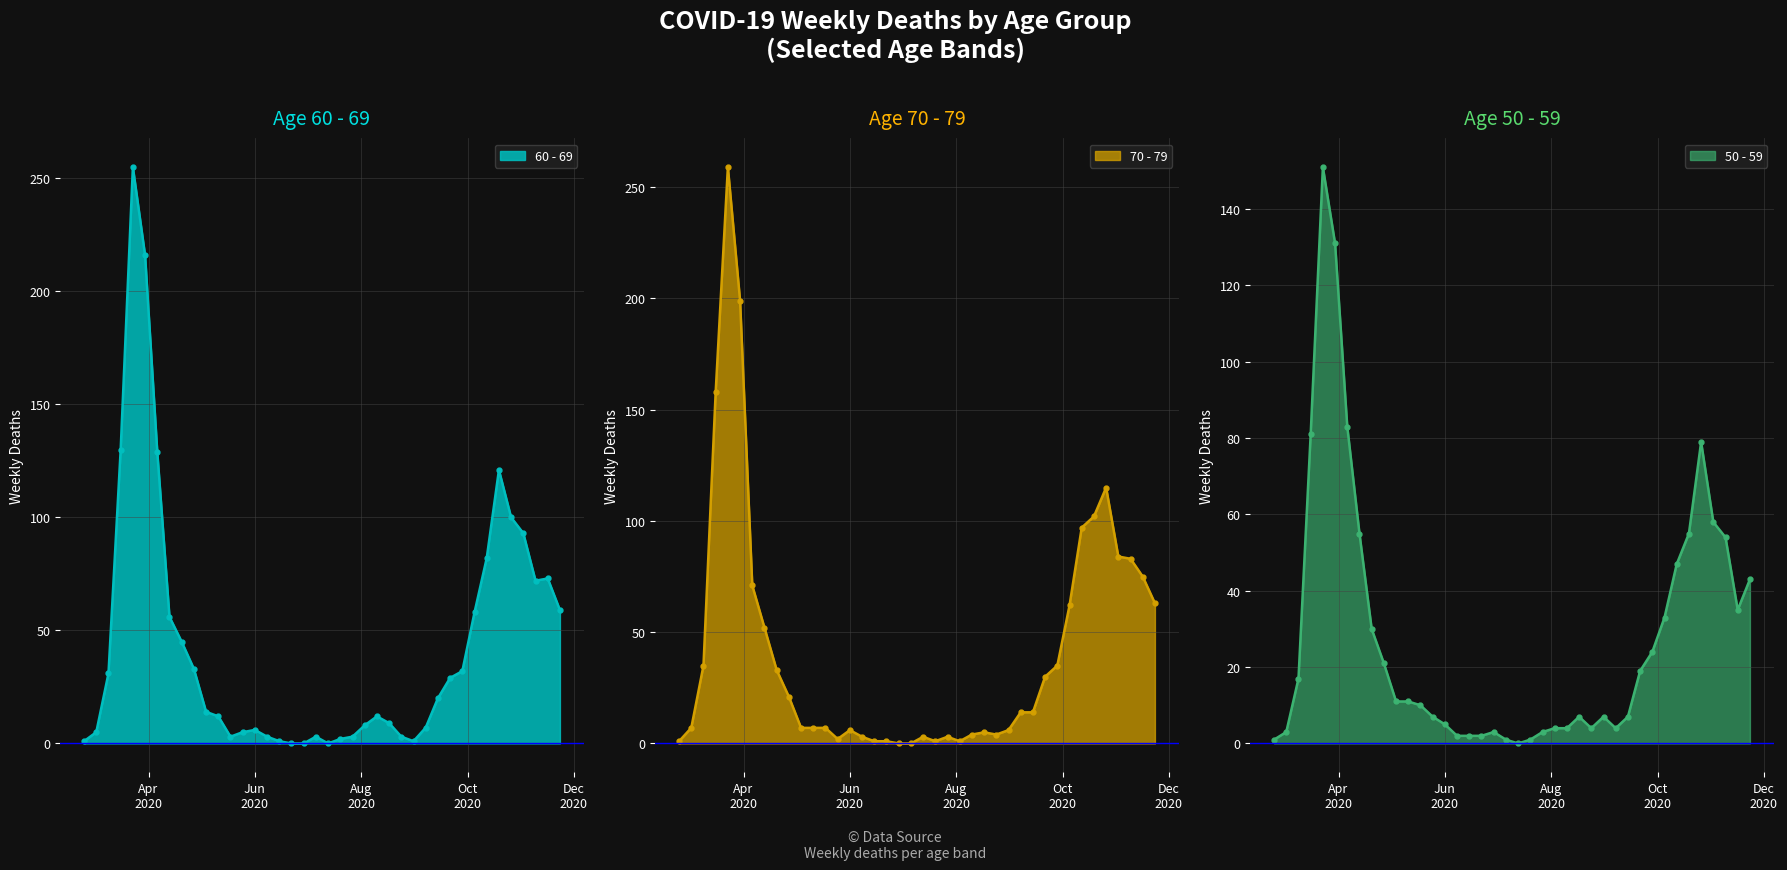

What is the difference between the maximum and minimum values in the 50 - 59 series?

151